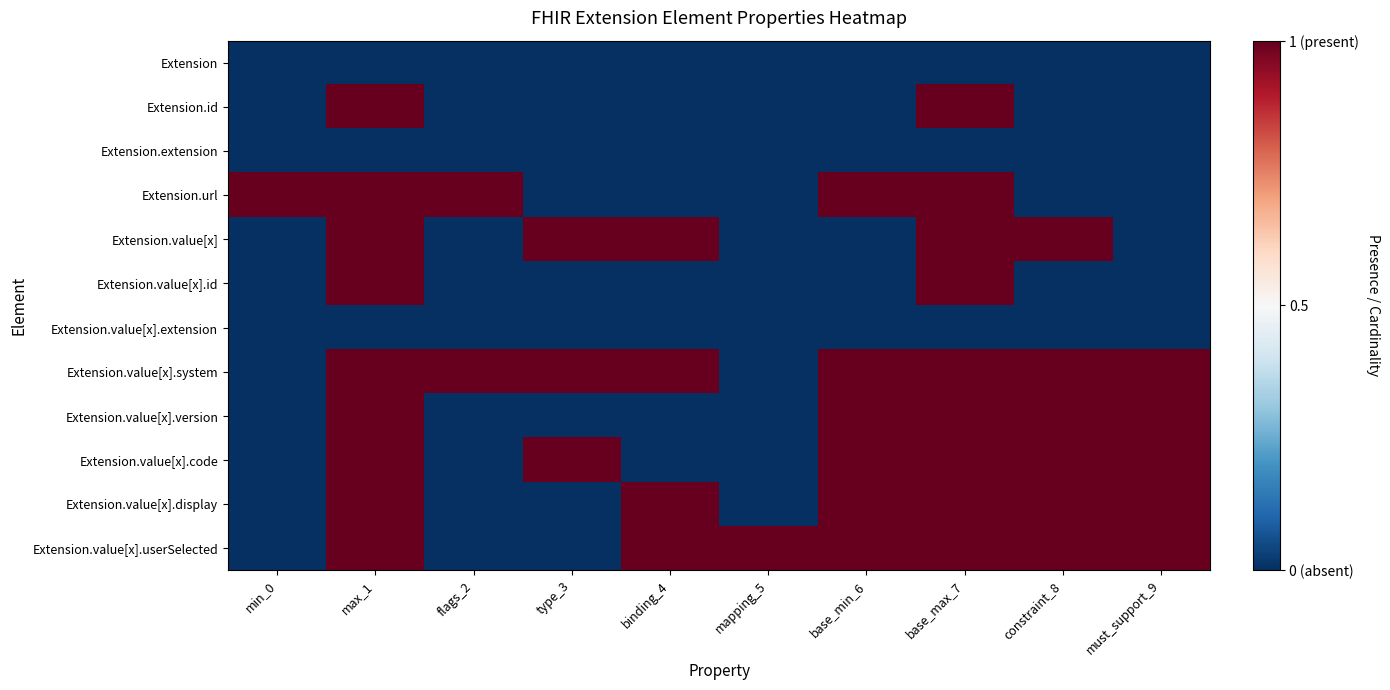

Between constraint_8 and must_support_9, which is larger?

constraint_8